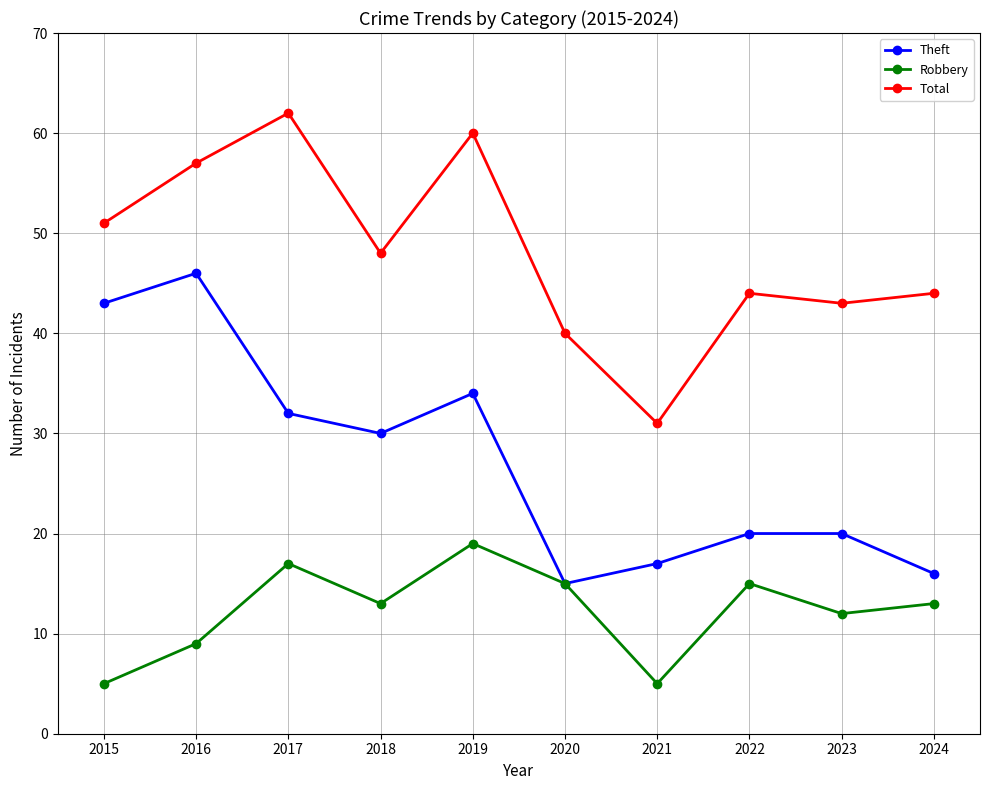

Is it true that Robbery equals 13 at 2024?

True